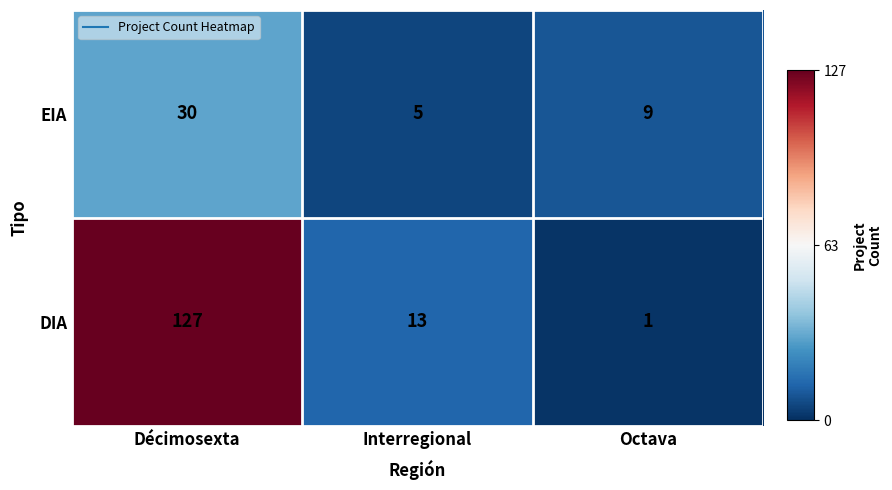

The EIA series shows 2 at Interregional. True or false?

False